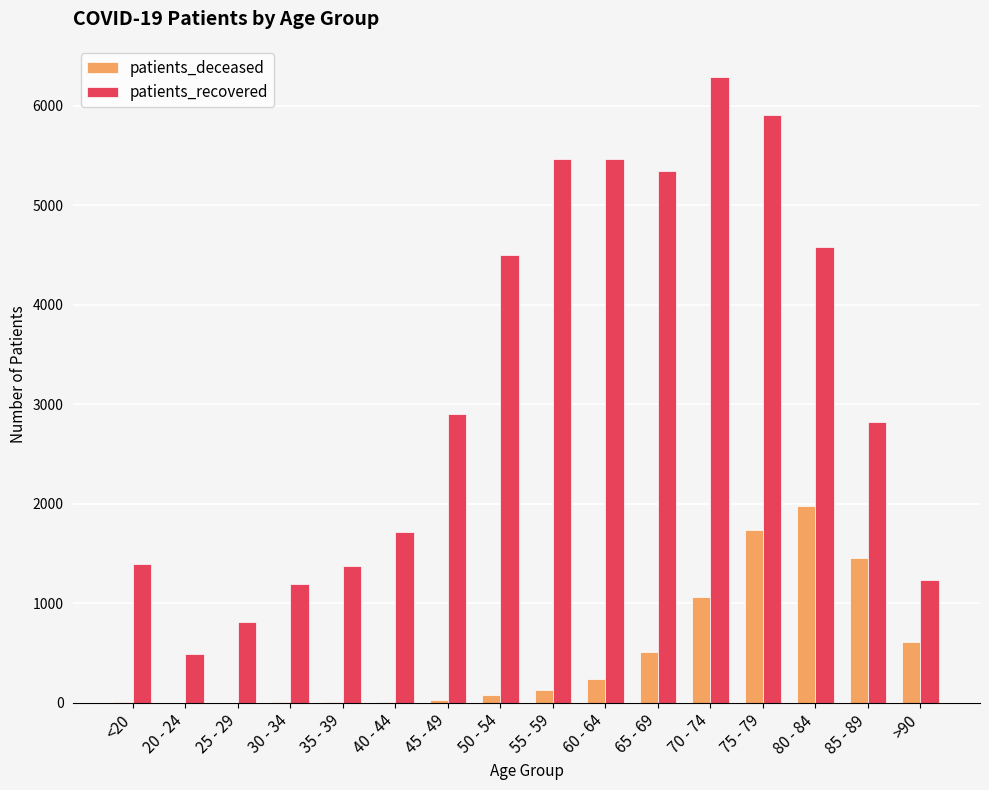

Which series has the largest total across all categories?

patients_recovered